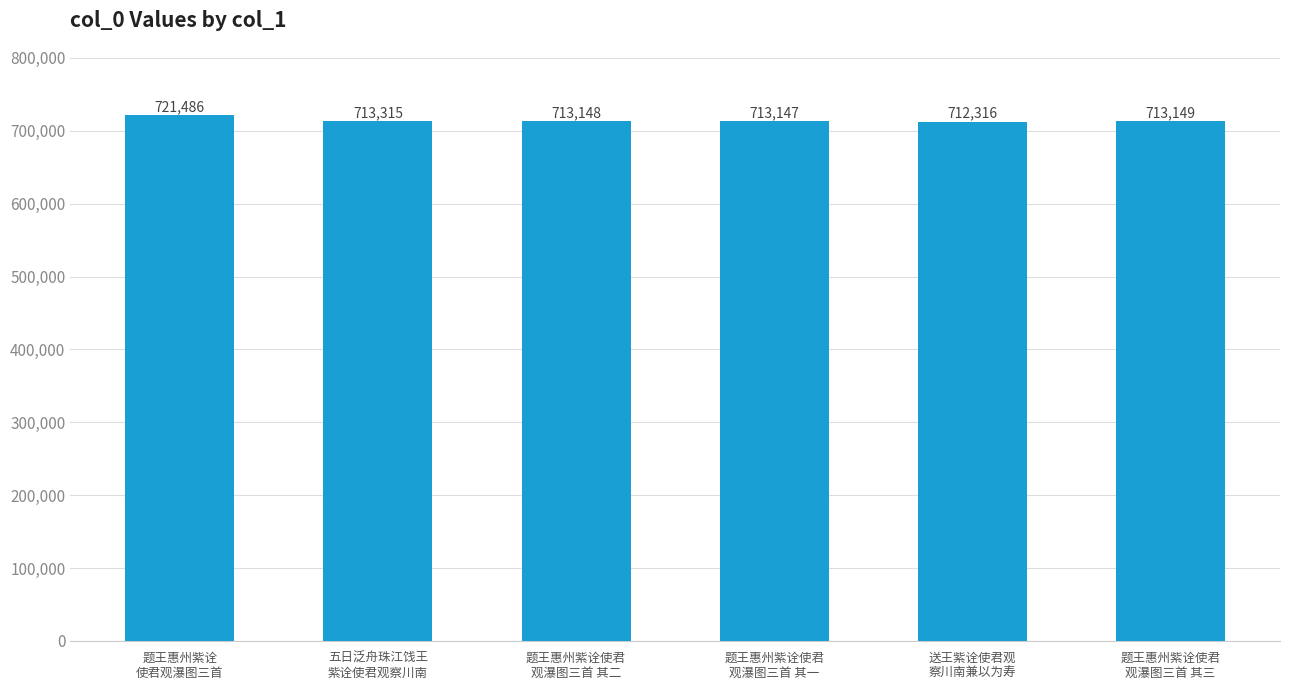

Is it true that the value at 五日泛舟珠江饯王
紫诠使君观察川南 is 713315?

True